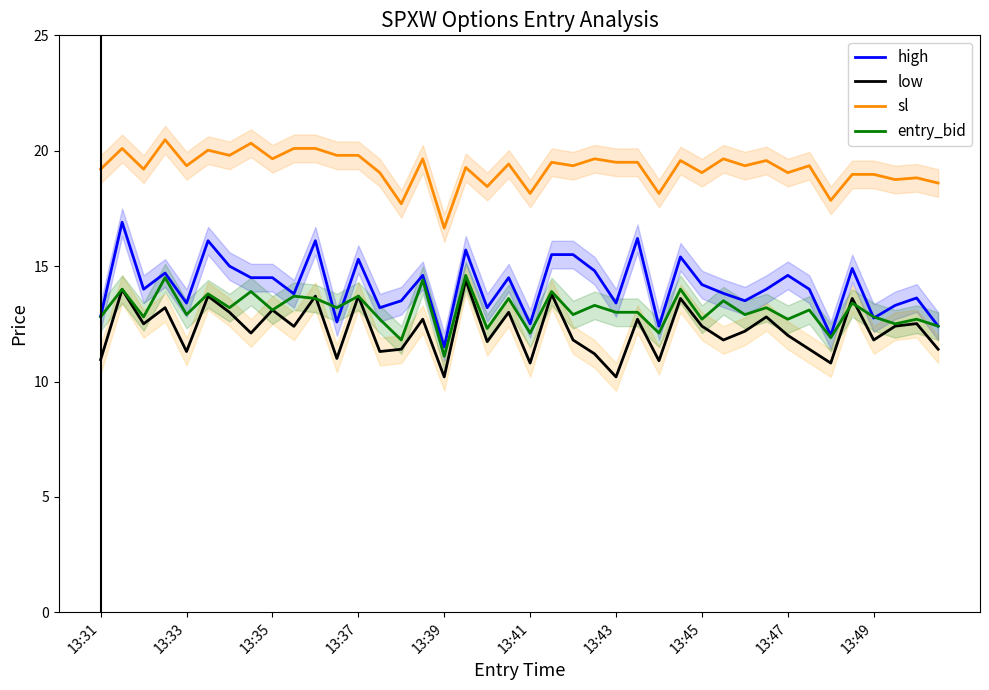

After their last crossing, which series has the higher values: low or entry_bid?

entry_bid